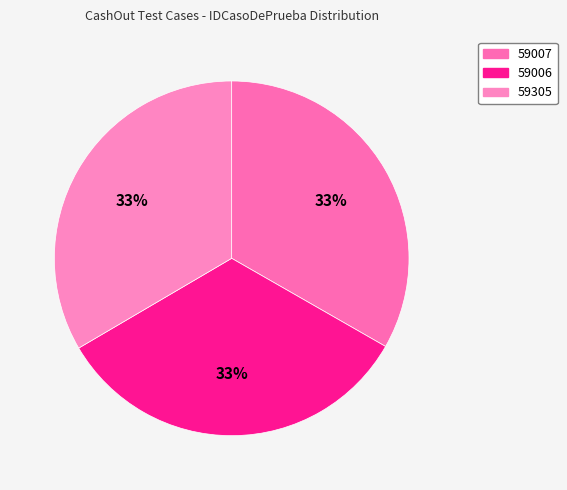

To the nearest percent, what percentage of the pie is 59007?

33%